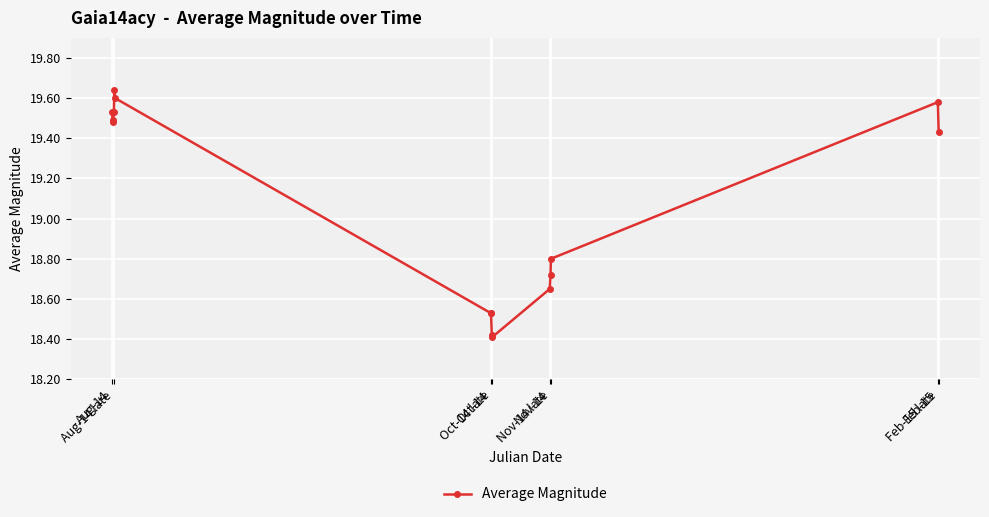

What is the average value?

19.1